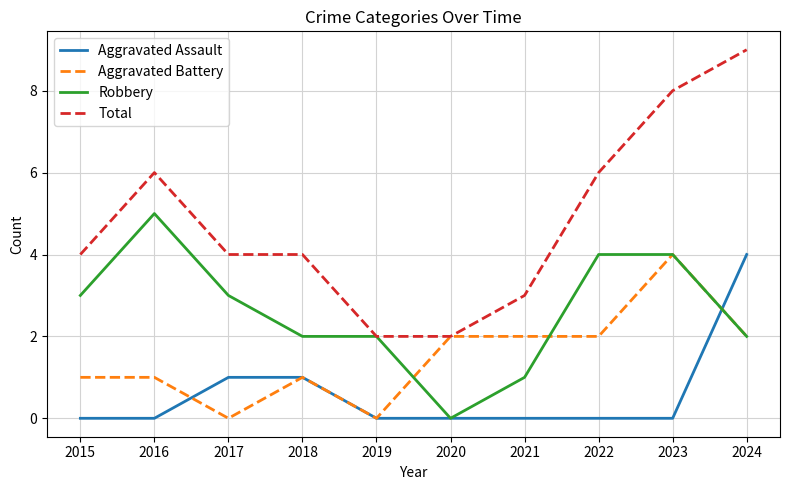

Read the Aggravated Battery value at 2018.

1